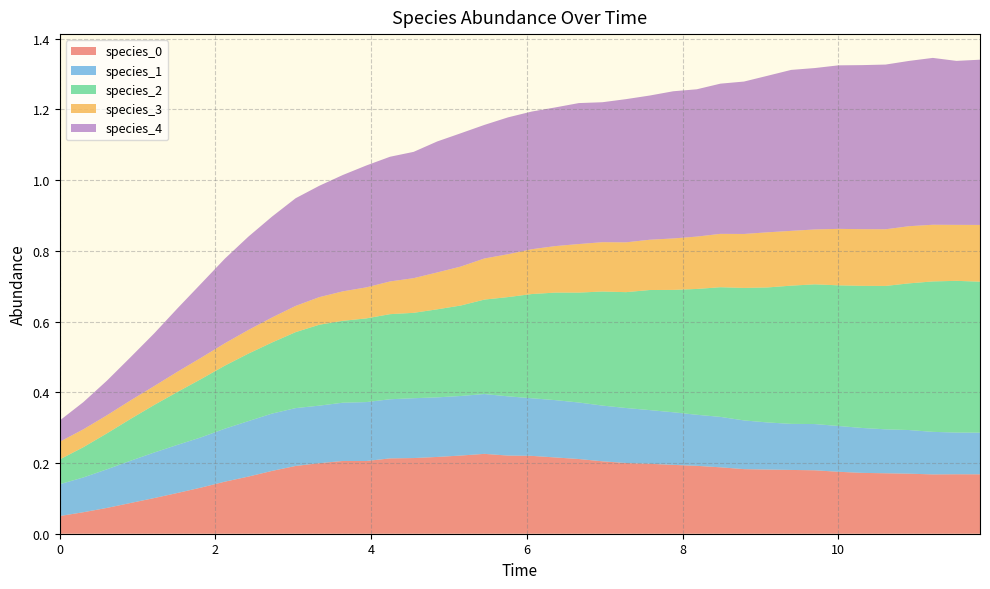

Reading left to right, transcribe all the data shown in this chart.

species_0: 0.1	0.1	0.1	0.1	0.1	0.1	0.1	0.1	0.2	0.2	0.2	0.2	0.2	0.2	0.2	0.2	0.2	0.2	0.2	0.2	0.2	0.2	0.2	0.2	0.2	0.2	0.2	0.2	0.2	0.2	0.2	0.2	0.2	0.2	0.2	0.2	0.2	0.2	0.2	0.2
species_1: 0.1	0.1	0.1	0.1	0.1	0.1	0.1	0.1	0.2	0.2	0.2	0.2	0.2	0.2	0.2	0.2	0.2	0.2	0.2	0.2	0.2	0.2	0.2	0.2	0.2	0.2	0.1	0.1	0.1	0.1	0.1	0.1	0.1	0.1	0.1	0.1	0.1	0.1	0.1	0.1
species_2: 0.1	0.1	0.1	0.1	0.1	0.1	0.2	0.2	0.2	0.2	0.2	0.2	0.2	0.2	0.2	0.2	0.2	0.3	0.3	0.3	0.3	0.3	0.3	0.3	0.3	0.3	0.3	0.4	0.4	0.4	0.4	0.4	0.4	0.4	0.4	0.4	0.4	0.4	0.4	0.4
species_3: 0.1	0.1	0.1	0.1	0.1	0.1	0.1	0.1	0.1	0.1	0.1	0.1	0.1	0.1	0.1	0.1	0.1	0.1	0.1	0.1	0.1	0.1	0.1	0.1	0.1	0.1	0.1	0.1	0.2	0.2	0.2	0.2	0.2	0.2	0.2	0.2	0.2	0.2	0.2	0.2
species_4: 0.1	0.1	0.1	0.1	0.1	0.2	0.2	0.2	0.3	0.3	0.3	0.3	0.3	0.3	0.4	0.4	0.4	0.4	0.4	0.4	0.4	0.4	0.4	0.4	0.4	0.4	0.4	0.4	0.4	0.4	0.4	0.5	0.5	0.5	0.5	0.5	0.5	0.5	0.5	0.5